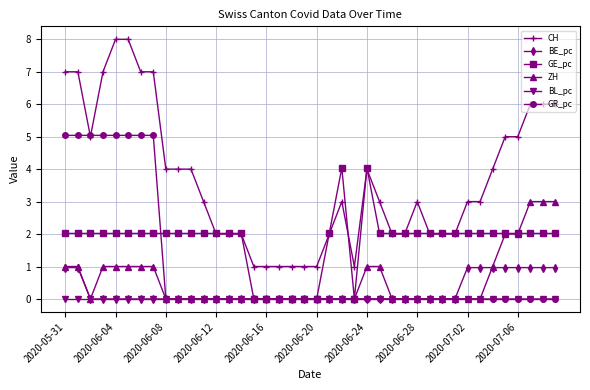

Which series has the largest total across all categories?

CH